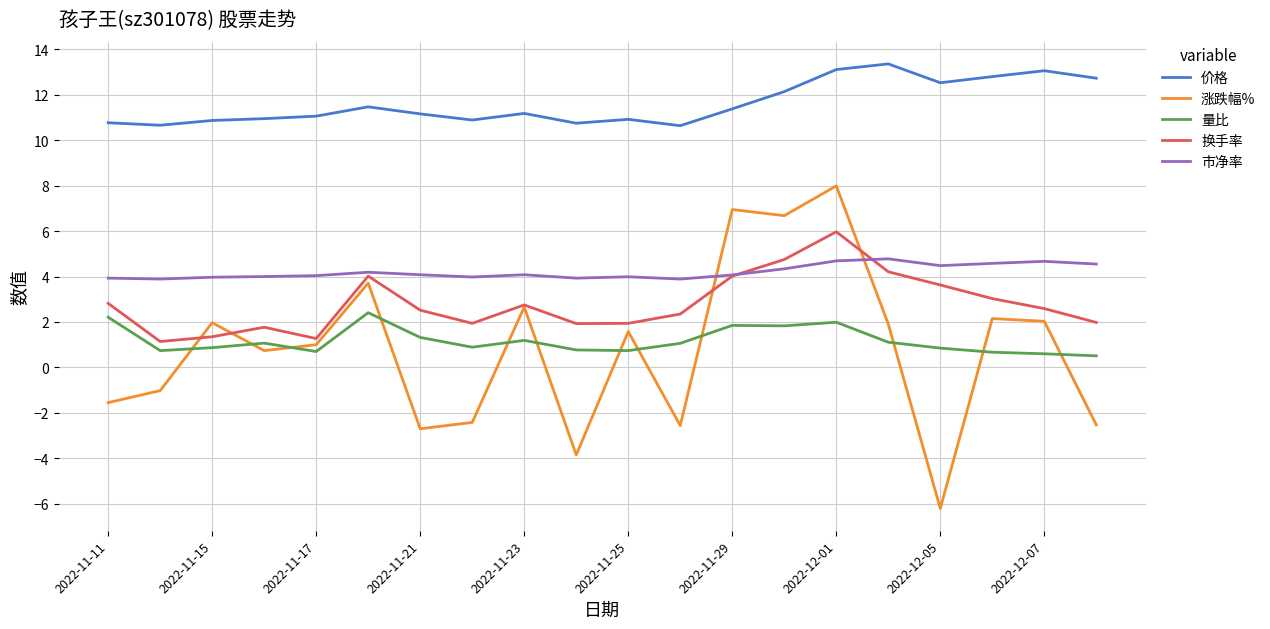

What is the difference between the second highest and second lowest values in the 市净率 series?

0.8